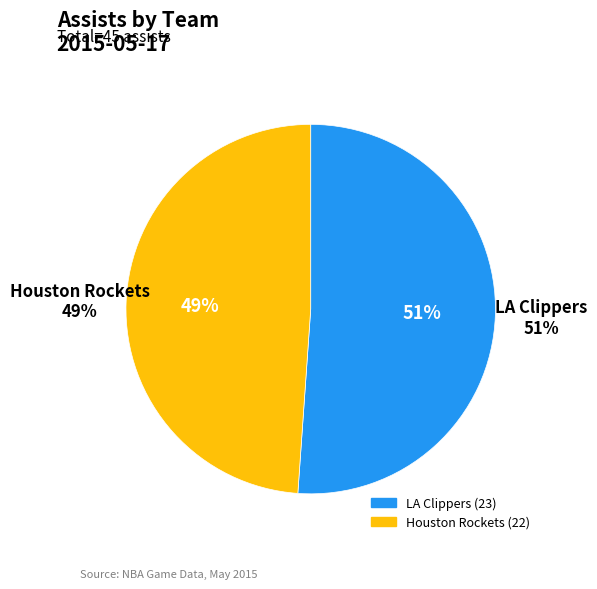

Count the number of slices in the pie.

2